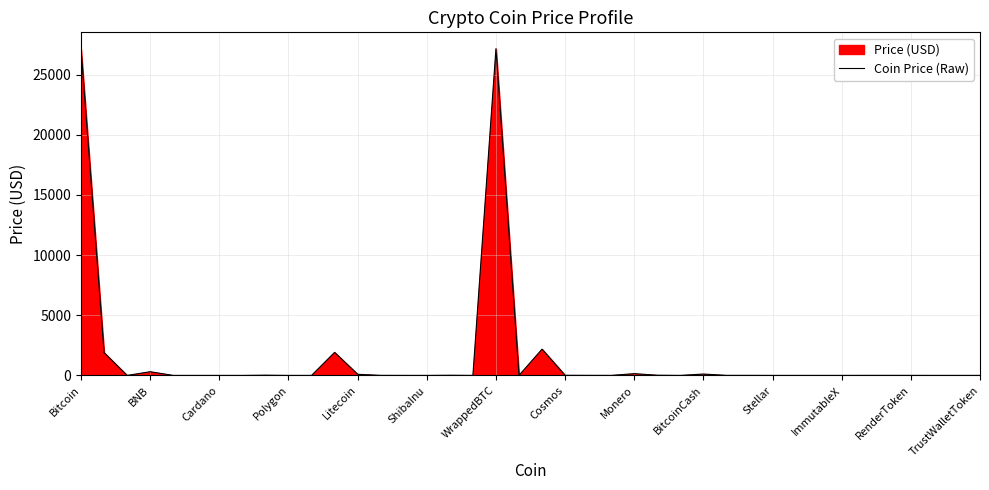

What is the maximum value shown in the chart?

27146.6